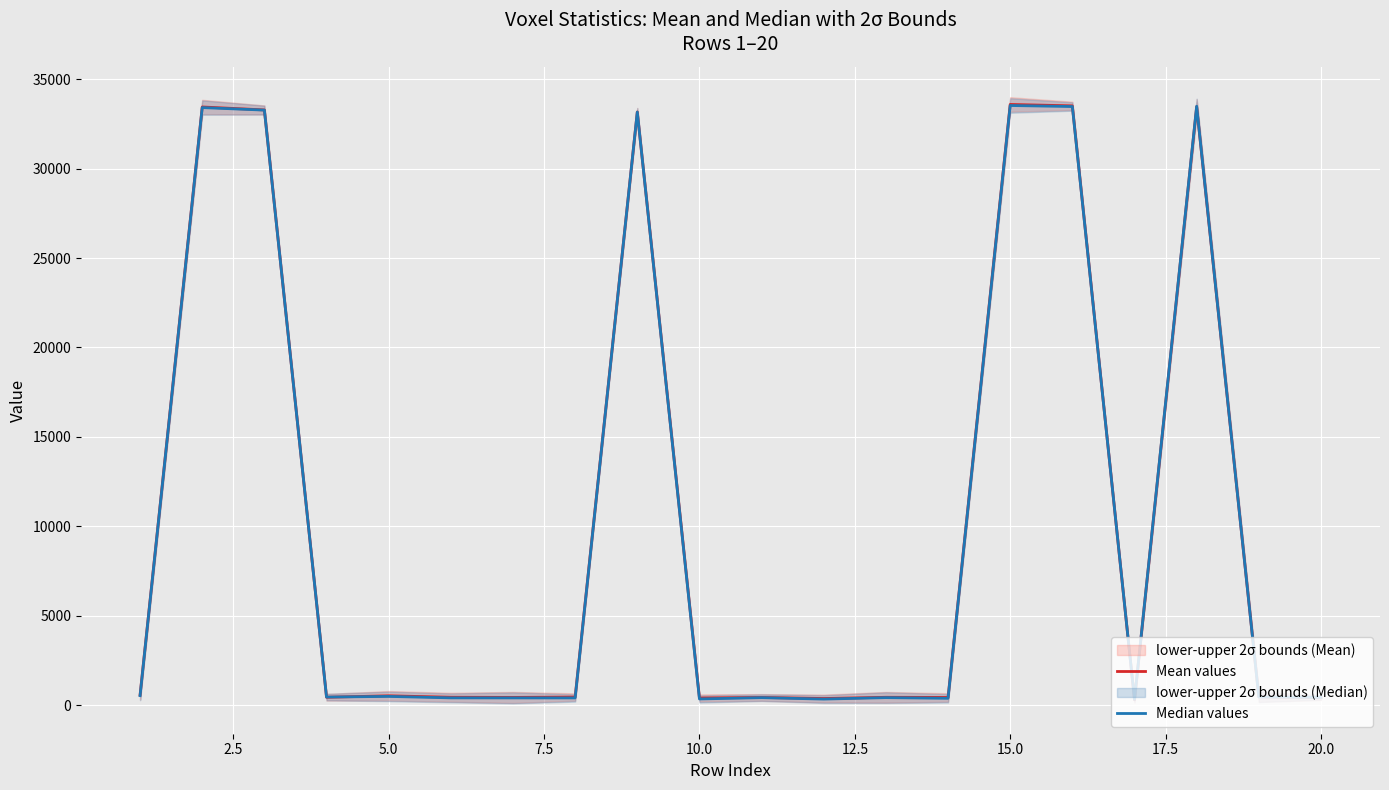

What is the value of the Median values point at the 8th from the left?

398.0